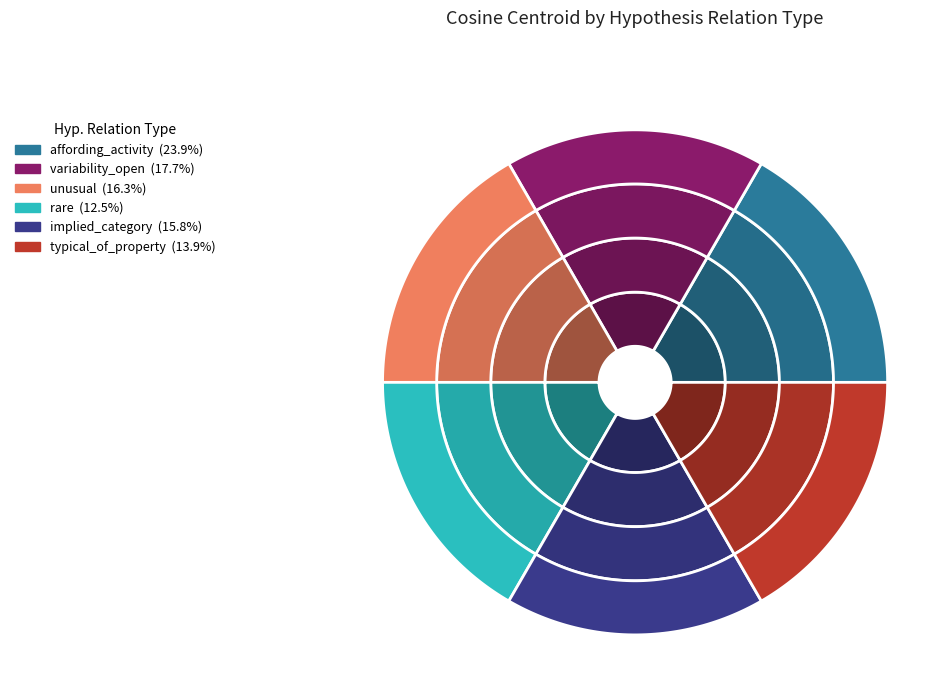

To the nearest percent, what portion does affording_activity represent?

24%